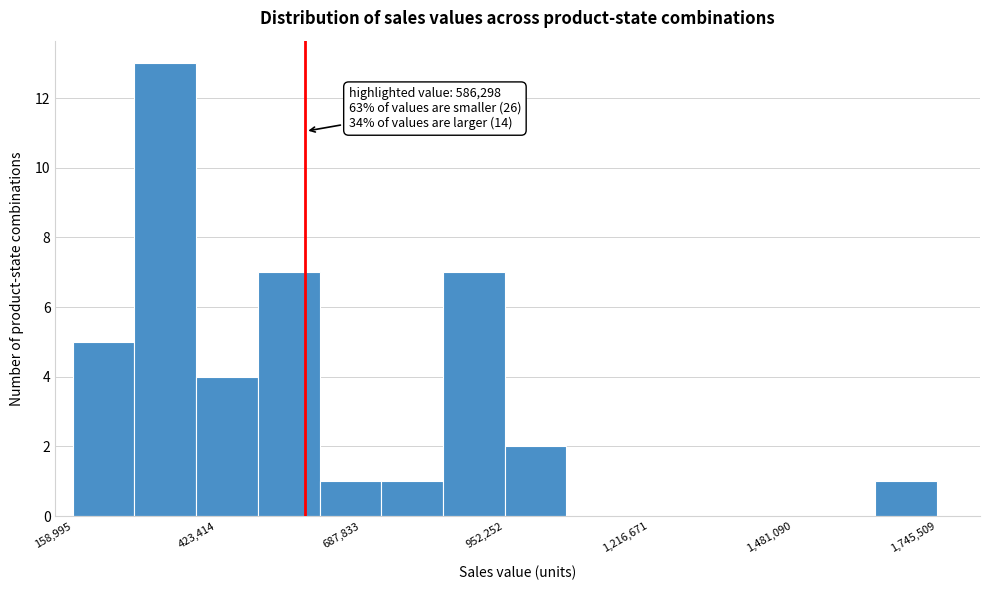

Read against the x-axis, roughly where is the centre of the tallest bar?

350000